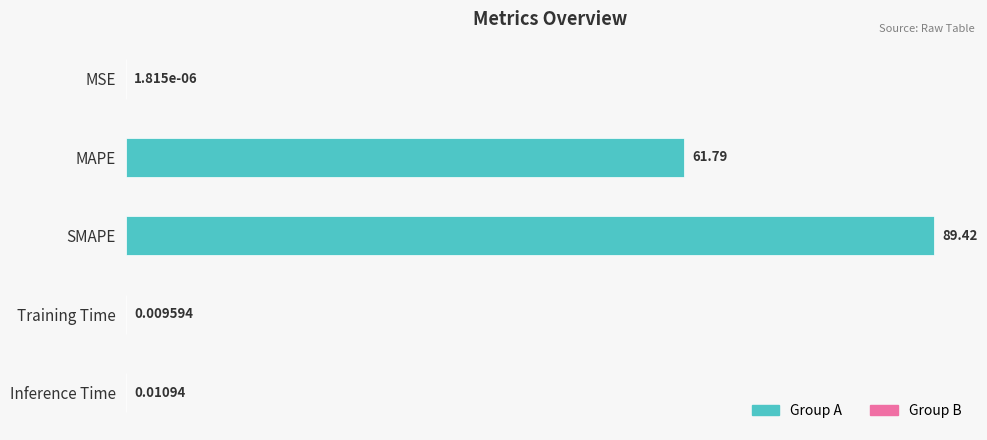

What is the average value?

30.2